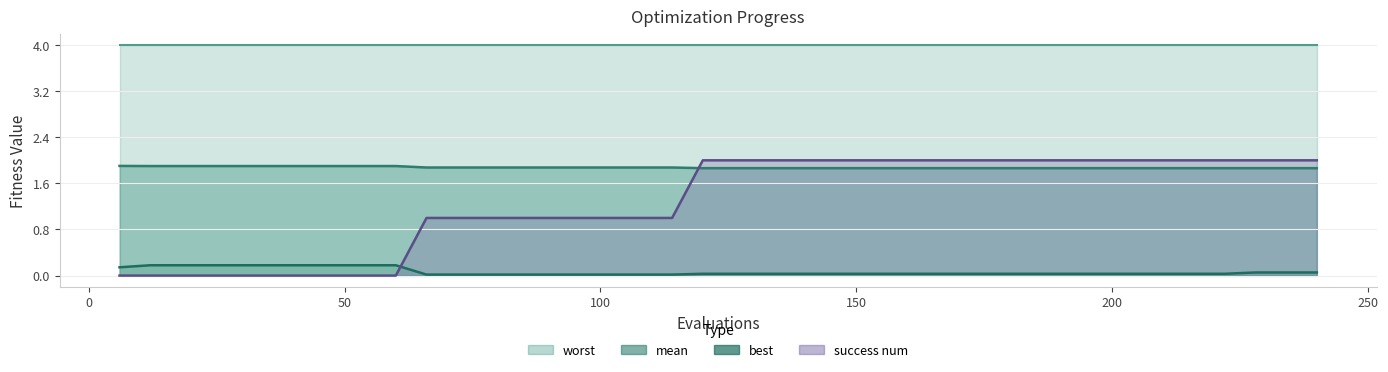

Between 48 and 234, which series saw the biggest shift?

success num